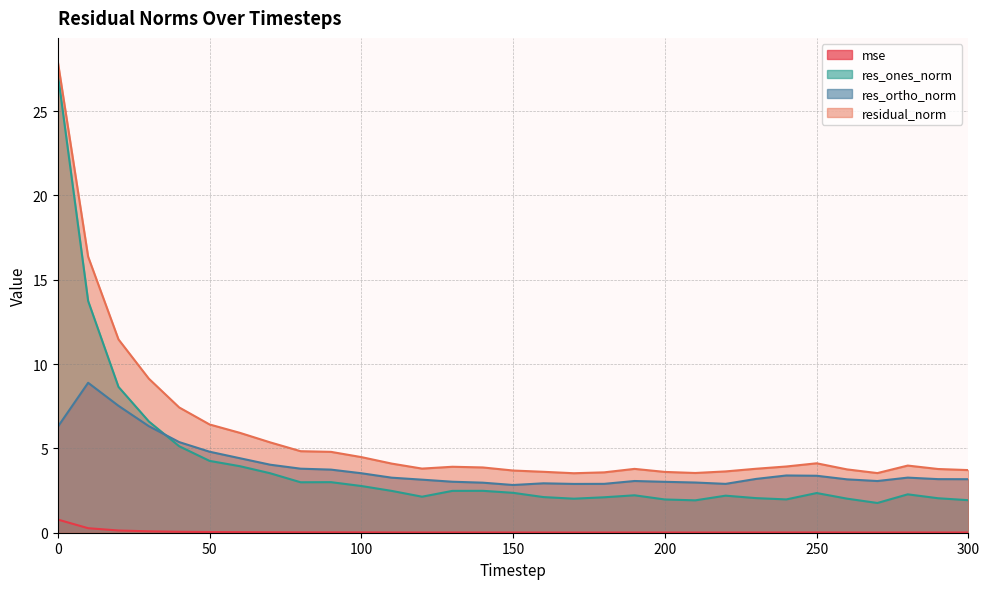

How many categories are shown in the chart?

31